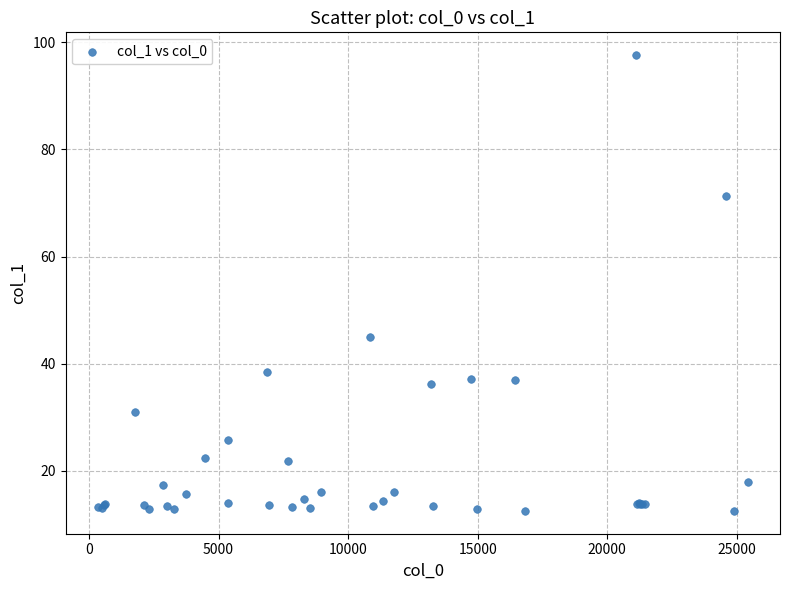

What Y value in the scatter plot is closest to 55?

44.9